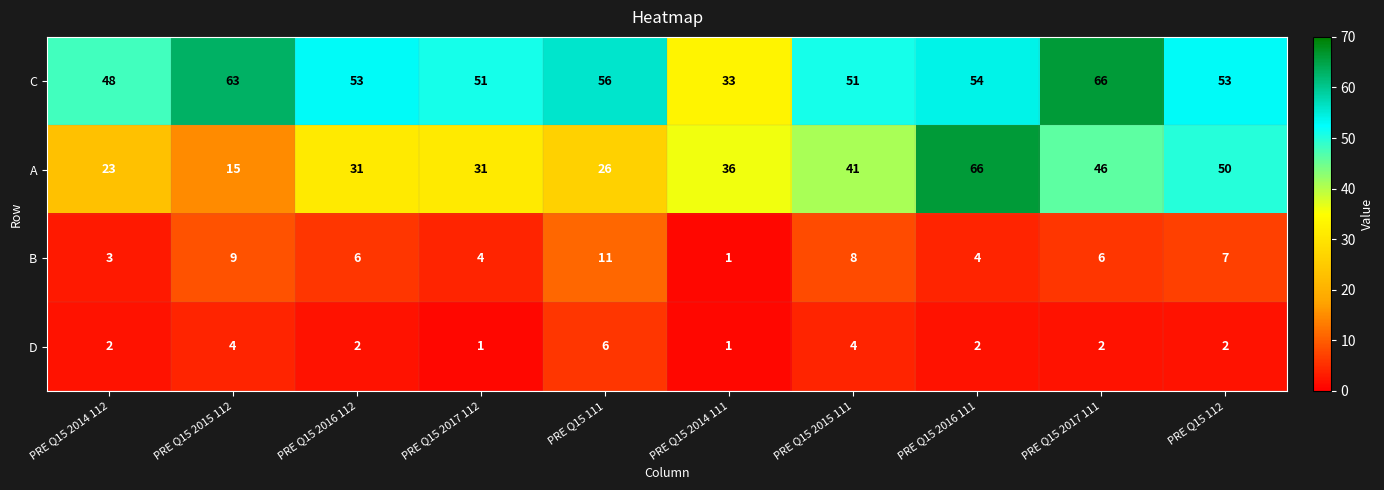

What is the lowest value of the A series?

15